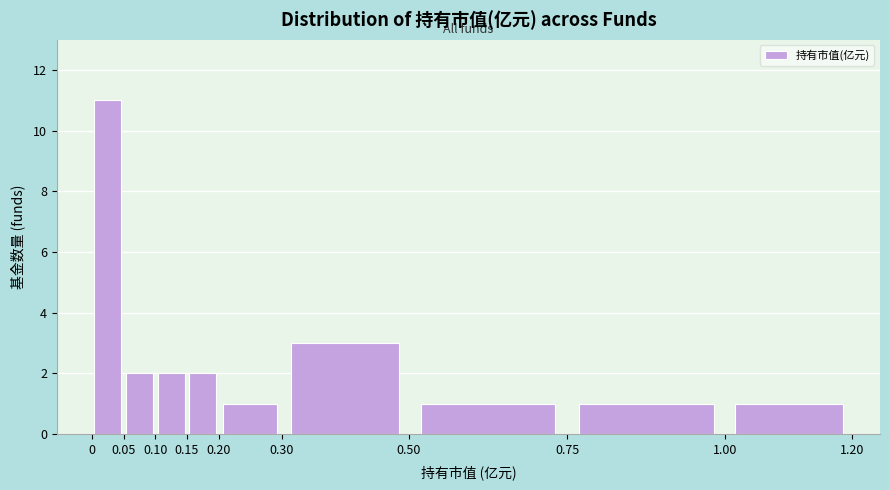

Over which range of the x-axis is the bar tallest?

0 to 0.05